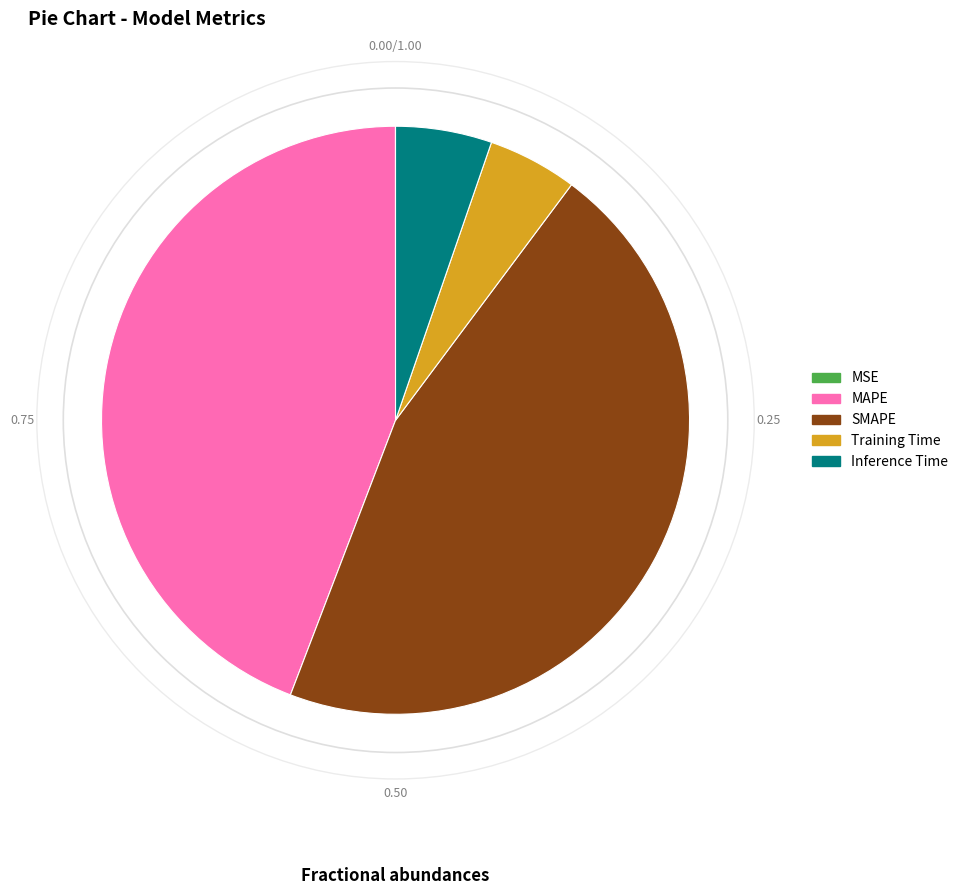

Do MAPE and Training Time together represent more than half of the pie?

No